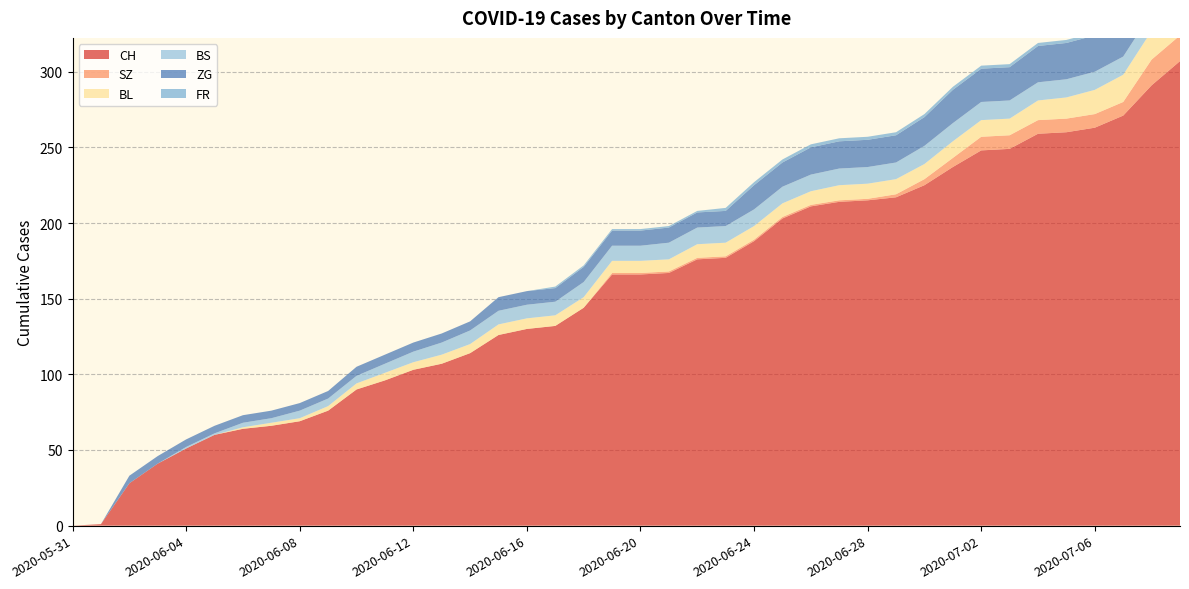

Reading right to left, list all the values displayed in this chart.

CH: 2020-07-09=307	2020-07-08=291	2020-07-07=271	2020-07-06=263	2020-07-05=260	2020-07-04=259	2020-07-03=249	2020-07-02=248	2020-07-01=237	2020-06-30=225	2020-06-29=217	2020-06-28=215	2020-06-27=214	2020-06-26=211	2020-06-25=203	2020-06-24=188	2020-06-23=177	2020-06-22=176	2020-06-21=167	2020-06-20=166	2020-06-19=166	2020-06-18=144	2020-06-17=132	2020-06-16=130	2020-06-15=126	2020-06-14=114	2020-06-13=107	2020-06-12=103	2020-06-11=96	2020-06-10=90	2020-06-09=76	2020-06-08=69	2020-06-07=66	2020-06-06=64	2020-06-05=60	2020-06-04=51	2020-06-03=41	2020-06-02=28	2020-06-01=1	2020-05-31=0
SZ: 2020-07-09=17	2020-07-08=17	2020-07-07=9	2020-07-06=9	2020-07-05=9	2020-07-04=9	2020-07-03=9	2020-07-02=9	2020-07-01=6	2020-06-30=4	2020-06-29=2	2020-06-28=1	2020-06-27=1	2020-06-26=1	2020-06-25=1	2020-06-24=1	2020-06-23=1	2020-06-22=1	2020-06-21=1	2020-06-20=1	2020-06-19=1	2020-06-18=0	2020-06-17=0	2020-06-16=0	2020-06-15=0	2020-06-14=0	2020-06-13=0	2020-06-12=0	2020-06-11=0	2020-06-10=0	2020-06-09=0	2020-06-08=0	2020-06-07=0	2020-06-06=0	2020-06-05=0	2020-06-04=0	2020-06-03=0	2020-06-02=0	2020-06-01=0	2020-05-31=0
BL: 2020-07-09=20	2020-07-08=19	2020-07-07=18	2020-07-06=16	2020-07-05=14	2020-07-04=13	2020-07-03=11	2020-07-02=11	2020-07-01=11	2020-06-30=10	2020-06-29=10	2020-06-28=10	2020-06-27=10	2020-06-26=9	2020-06-25=9	2020-06-24=9	2020-06-23=9	2020-06-22=9	2020-06-21=8	2020-06-20=8	2020-06-19=8	2020-06-18=7	2020-06-17=7	2020-06-16=7	2020-06-15=7	2020-06-14=6	2020-06-13=6	2020-06-12=5	2020-06-11=5	2020-06-10=4	2020-06-09=3	2020-06-08=2	2020-06-07=2	2020-06-06=1	2020-06-05=0	2020-06-04=0	2020-06-03=0	2020-06-02=0	2020-06-01=0	2020-05-31=0
BS: 2020-07-09=12	2020-07-08=12	2020-07-07=12	2020-07-06=12	2020-07-05=12	2020-07-04=12	2020-07-03=12	2020-07-02=12	2020-07-01=12	2020-06-30=12	2020-06-29=11	2020-06-28=11	2020-06-27=11	2020-06-26=11	2020-06-25=11	2020-06-24=11	2020-06-23=11	2020-06-22=11	2020-06-21=11	2020-06-20=10	2020-06-19=10	2020-06-18=10	2020-06-17=9	2020-06-16=9	2020-06-15=9	2020-06-14=9	2020-06-13=8	2020-06-12=7	2020-06-11=6	2020-06-10=5	2020-06-09=5	2020-06-08=5	2020-06-07=3	2020-06-06=3	2020-06-05=1	2020-06-04=1	2020-06-03=0	2020-06-02=0	2020-06-01=0	2020-05-31=0
ZG: 2020-07-09=31	2020-07-08=29	2020-07-07=26	2020-07-06=24	2020-07-05=24	2020-07-04=24	2020-07-03=22	2020-07-02=22	2020-07-01=22	2020-06-30=19	2020-06-29=18	2020-06-28=18	2020-06-27=18	2020-06-26=18	2020-06-25=16	2020-06-24=16	2020-06-23=10	2020-06-22=10	2020-06-21=10	2020-06-20=10	2020-06-19=10	2020-06-18=10	2020-06-17=9	2020-06-16=9	2020-06-15=9	2020-06-14=6	2020-06-13=6	2020-06-12=6	2020-06-11=6	2020-06-10=6	2020-06-09=5	2020-06-08=5	2020-06-07=5	2020-06-06=5	2020-06-05=5	2020-06-04=5	2020-06-03=5	2020-06-02=5	2020-06-01=0	2020-05-31=0
FR: 2020-07-09=2	2020-07-08=2	2020-07-07=2	2020-07-06=2	2020-07-05=2	2020-07-04=2	2020-07-03=2	2020-07-02=2	2020-07-01=2	2020-06-30=2	2020-06-29=2	2020-06-28=2	2020-06-27=2	2020-06-26=2	2020-06-25=2	2020-06-24=2	2020-06-23=2	2020-06-22=1	2020-06-21=1	2020-06-20=1	2020-06-19=1	2020-06-18=1	2020-06-17=1	2020-06-16=0	2020-06-15=0	2020-06-14=0	2020-06-13=0	2020-06-12=0	2020-06-11=0	2020-06-10=0	2020-06-09=0	2020-06-08=0	2020-06-07=0	2020-06-06=0	2020-06-05=0	2020-06-04=0	2020-06-03=0	2020-06-02=0	2020-06-01=0	2020-05-31=0